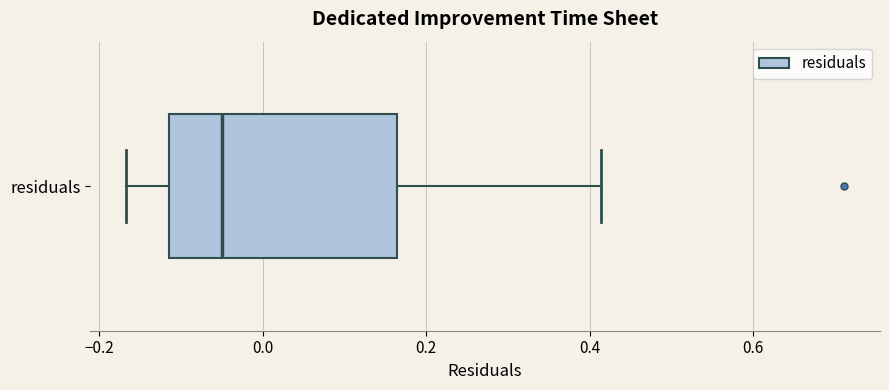

Where does the median line of the box for residuals sit on the x-axis? The values are not printed on the chart, so give them approximately, as read against the axis.

-0.04